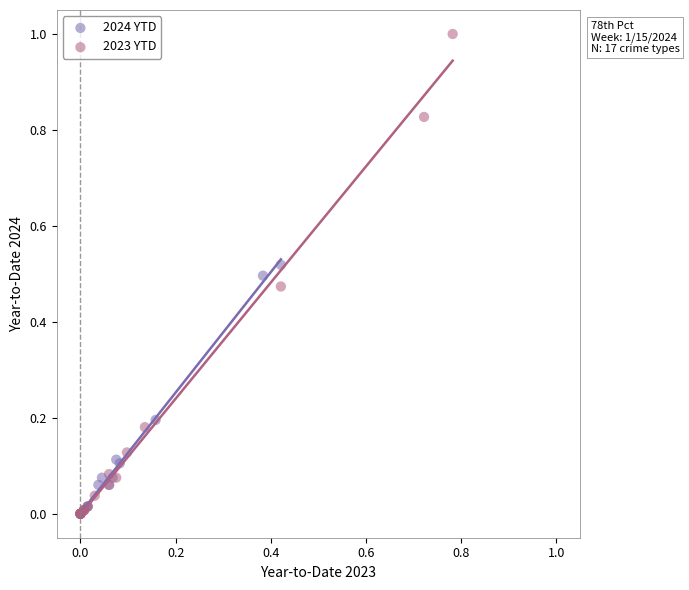

Which series has the largest Y range (max minus min)?

2023 YTD